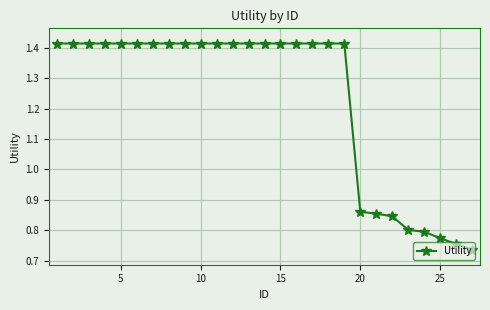

What is the average value?

1.2